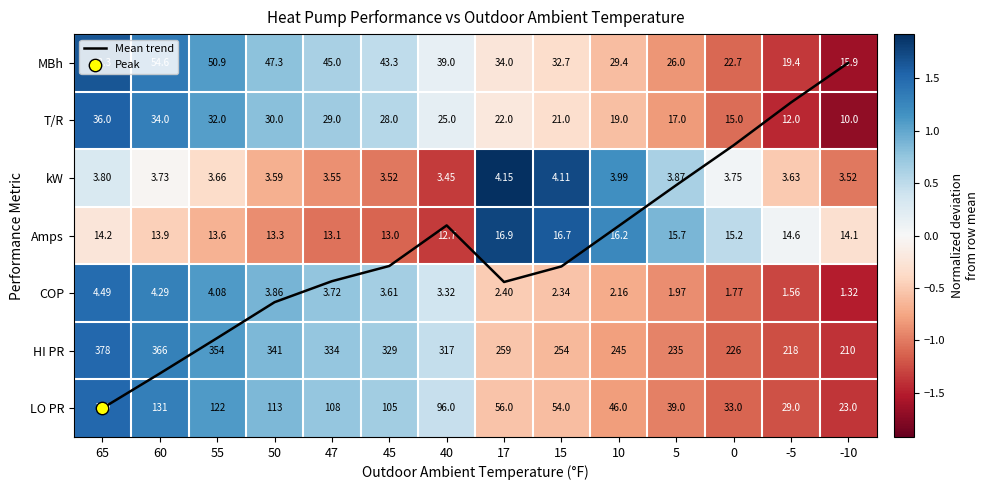

At how many categories does at least one series exceed 0?

13